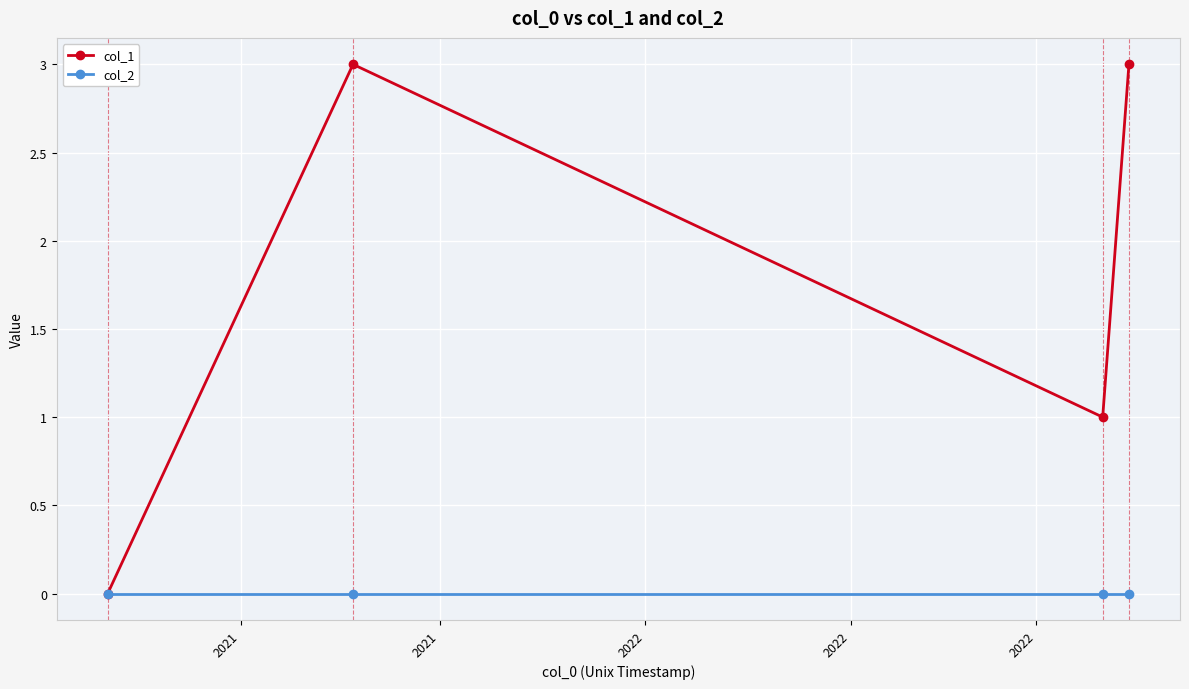

Reading left to right, what are all the values shown in this chart?

col_1: 0	3	1	3
col_2: 0	0	0	0